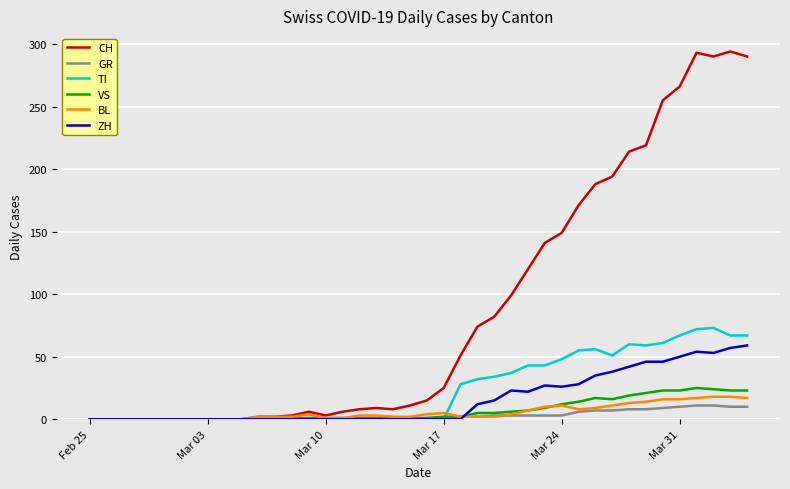

Which series has the widest spread of values?

CH